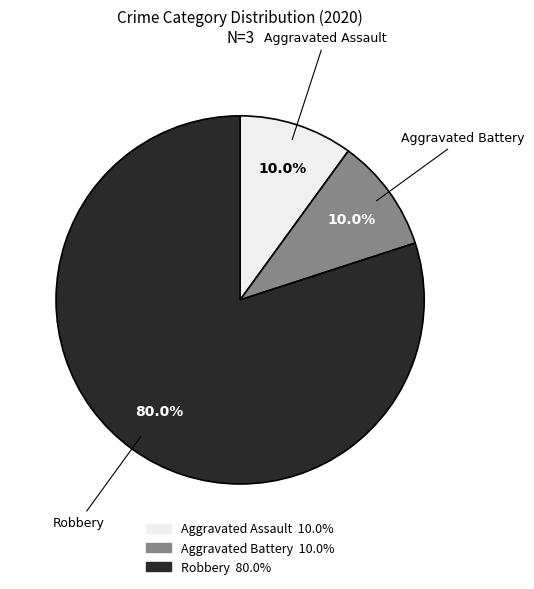

To the nearest percent, what percentage of the pie is Robbery?

80%